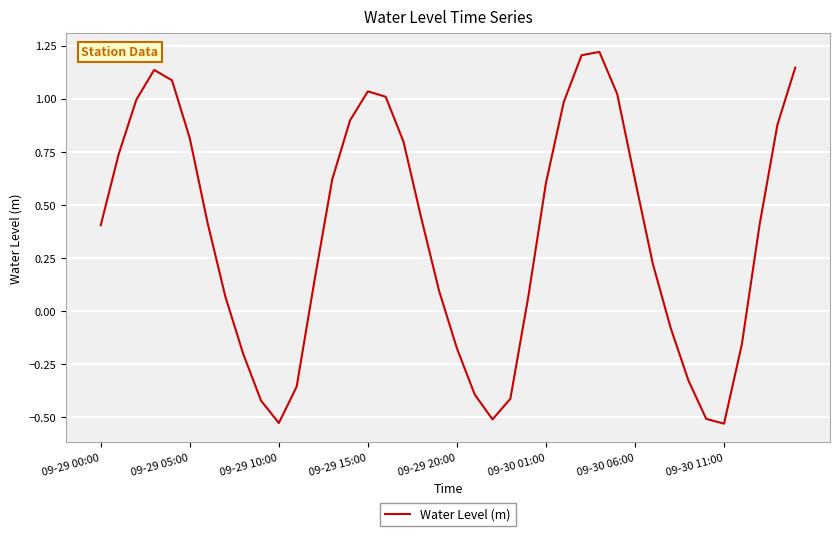

Does the chart have visible grid lines?

Yes